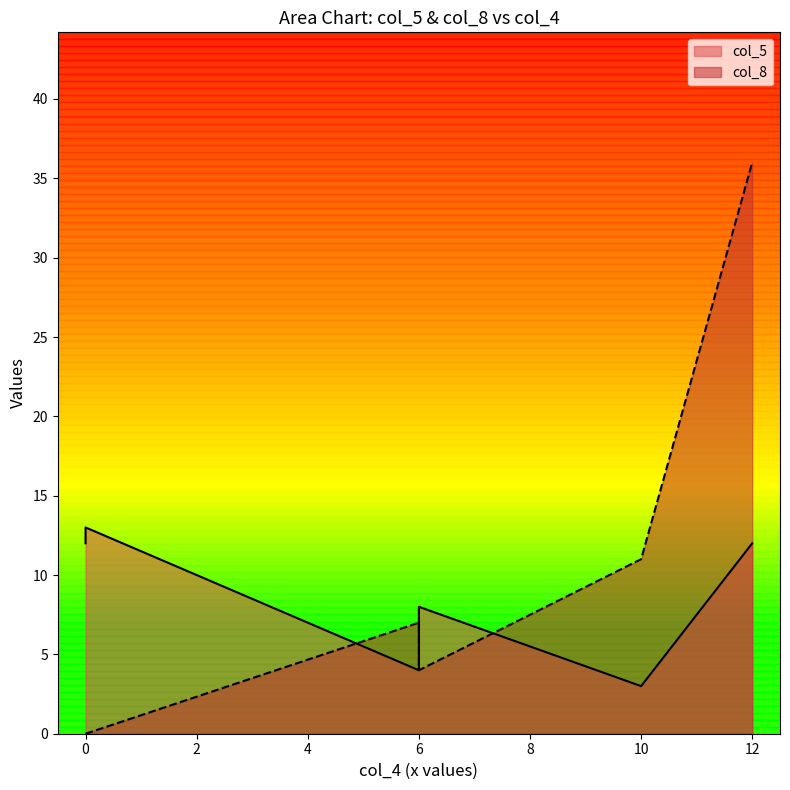

Where is col_5 nearest to the value 8?

6